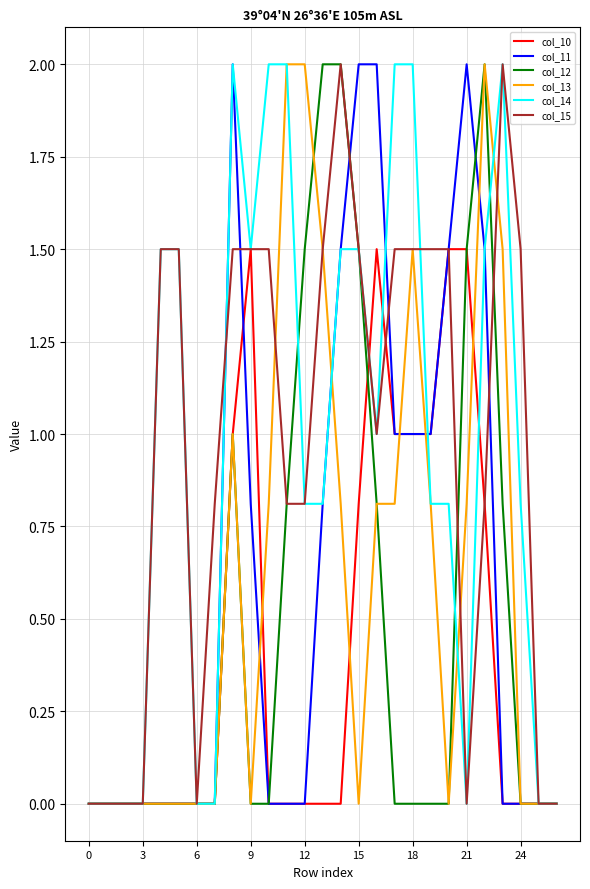

What is the maximum value shown in the chart?

2.0